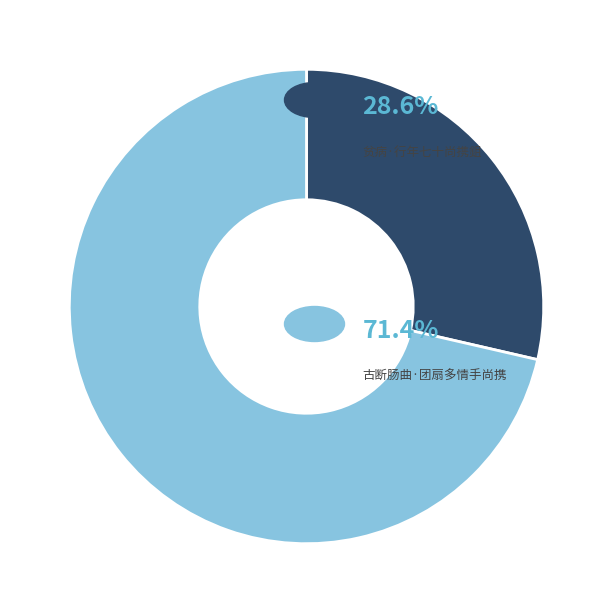

Is there a majority slice in this chart?

Yes